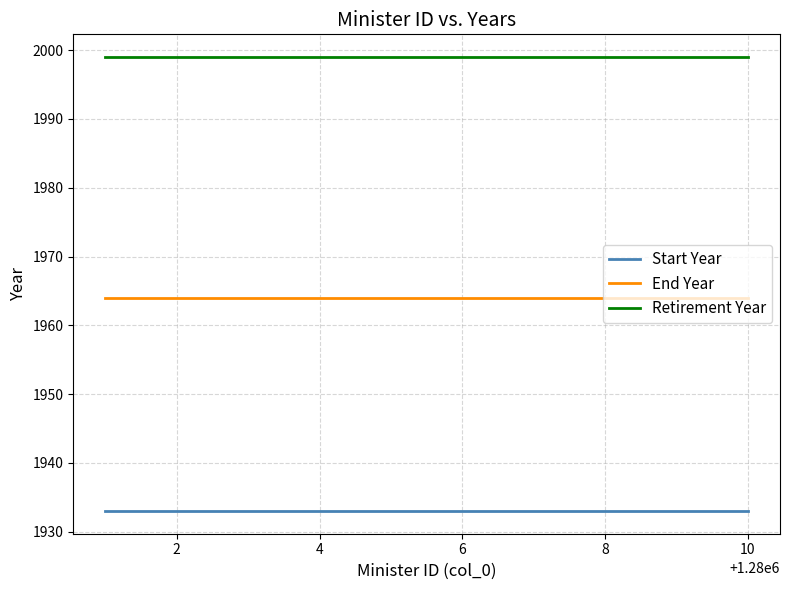

True or false: Retirement Year and End Year intersect in this chart.

False